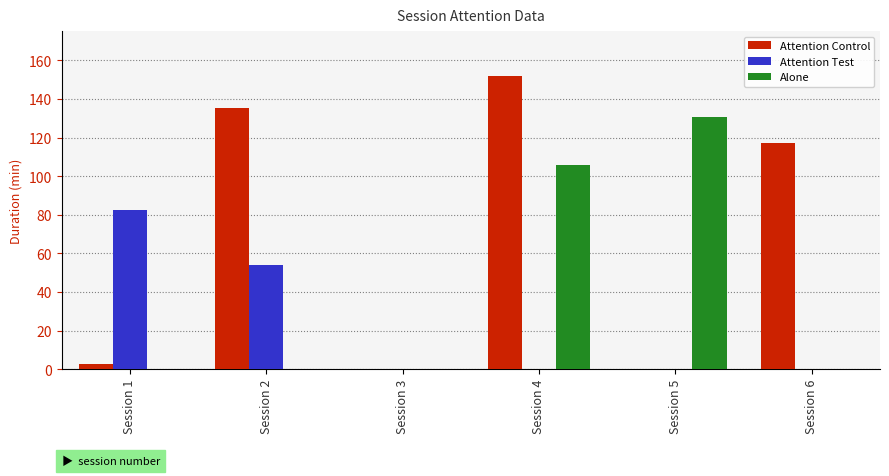

Read the Attention Control value at Session 1.

2.6